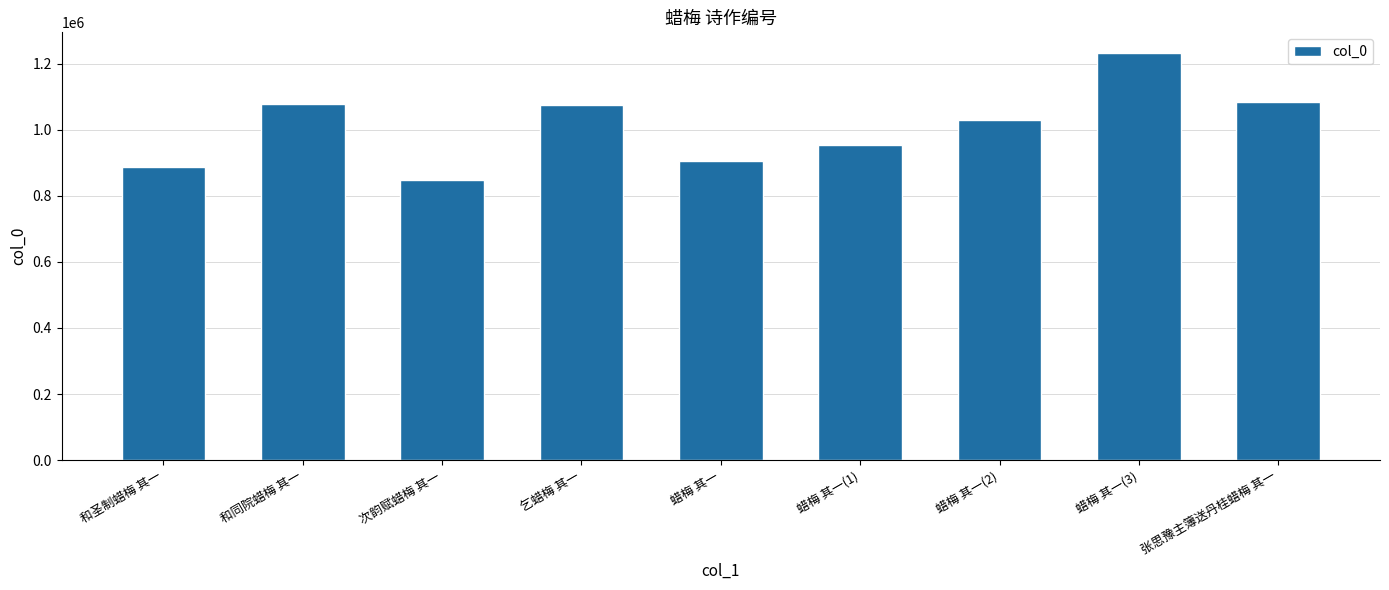

How many data points are less than 1029131?

4